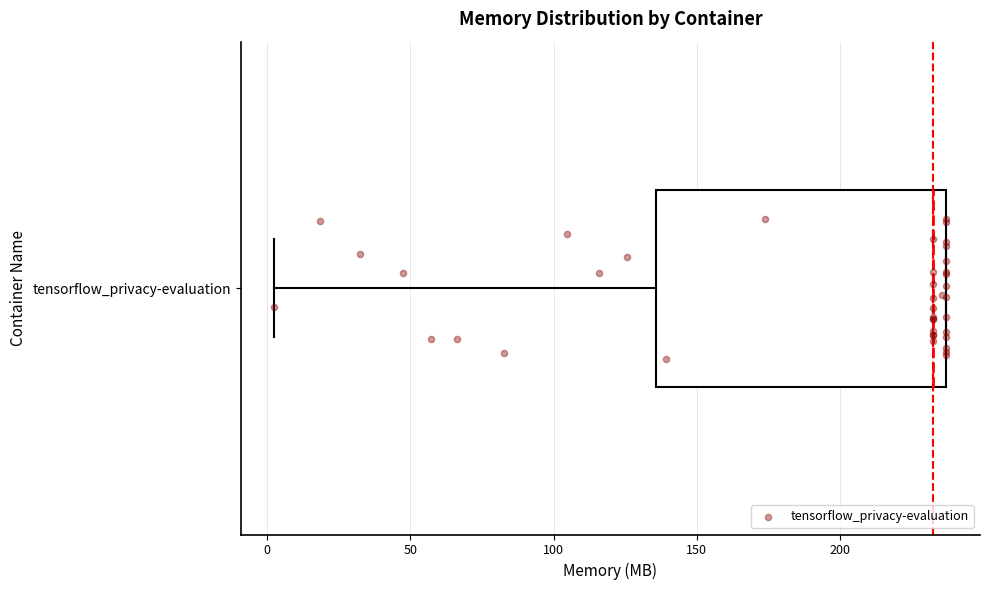

Transcribe this box plot: give where the median line is, the range the box spans, and where the two whiskers end, as read against the x-axis. The values are not printed on the chart, so give them approximately, as read against the axis.

median 235 (just left of the box's right edge), box 135 to 235, whiskers 5 to 235